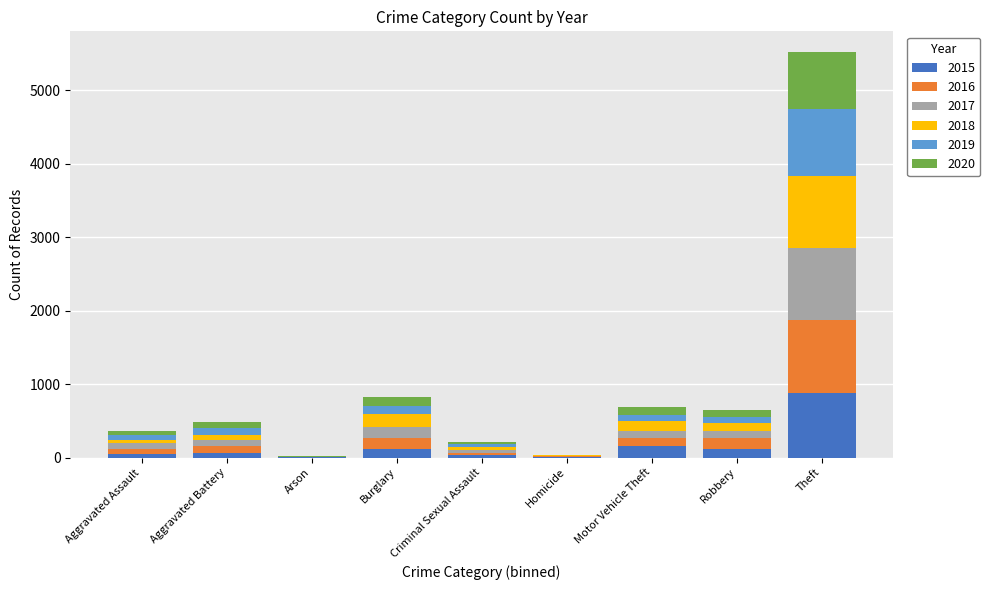

Does the chart contain stacked bars?

Yes